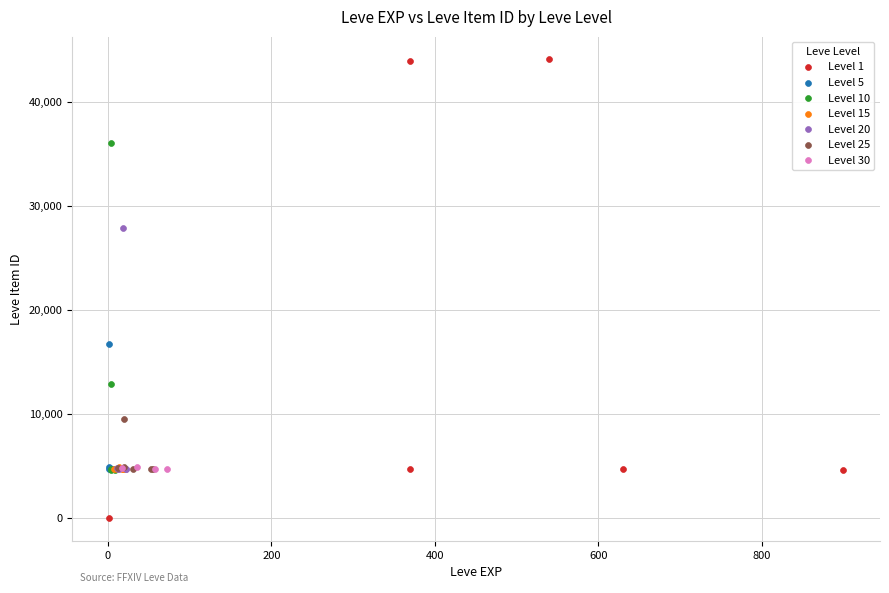

What are all the series names shown in the legend?

Level 1, Level 5, Level 10, Level 15, Level 20, Level 25, Level 30